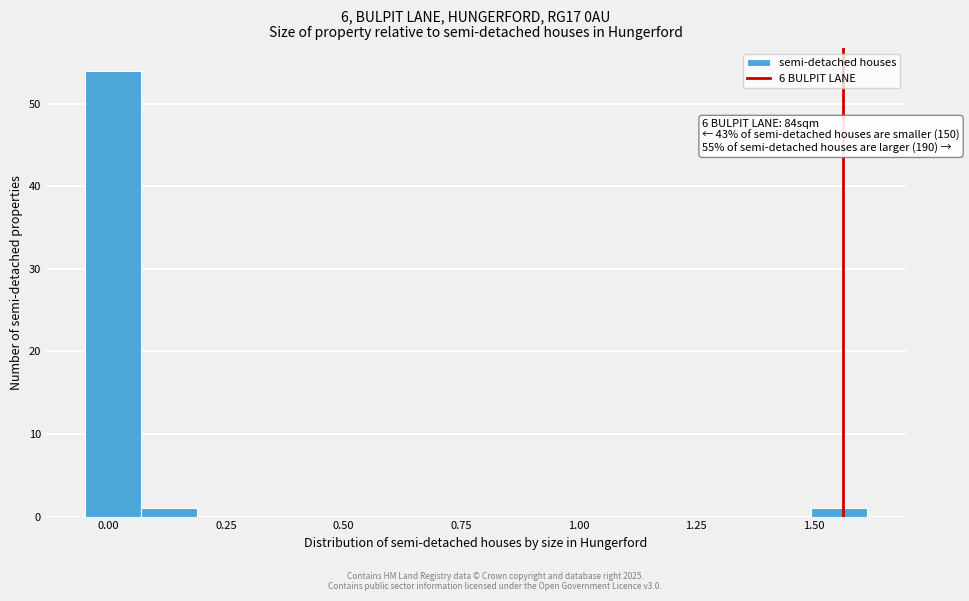

Around what value on the x-axis is the tallest bar? Give the approximate position of its centre, as read against the axis.

0.00